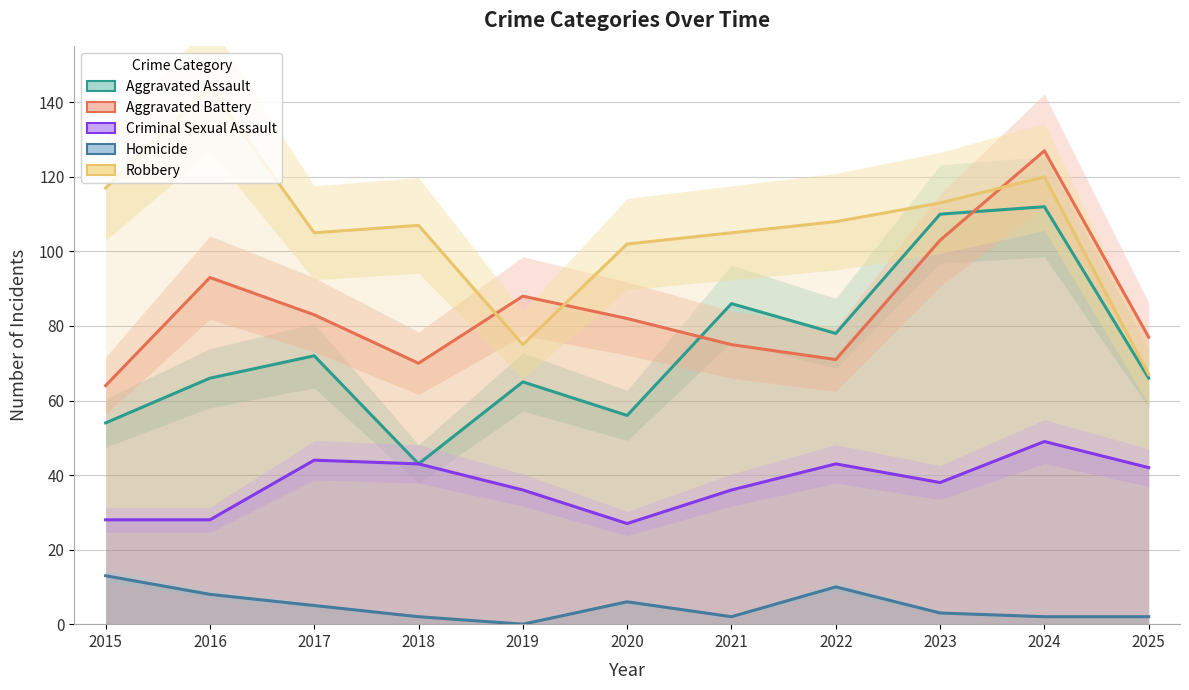

True or false: Criminal Sexual Assault has more than 1 points higher than both neighbors.

True